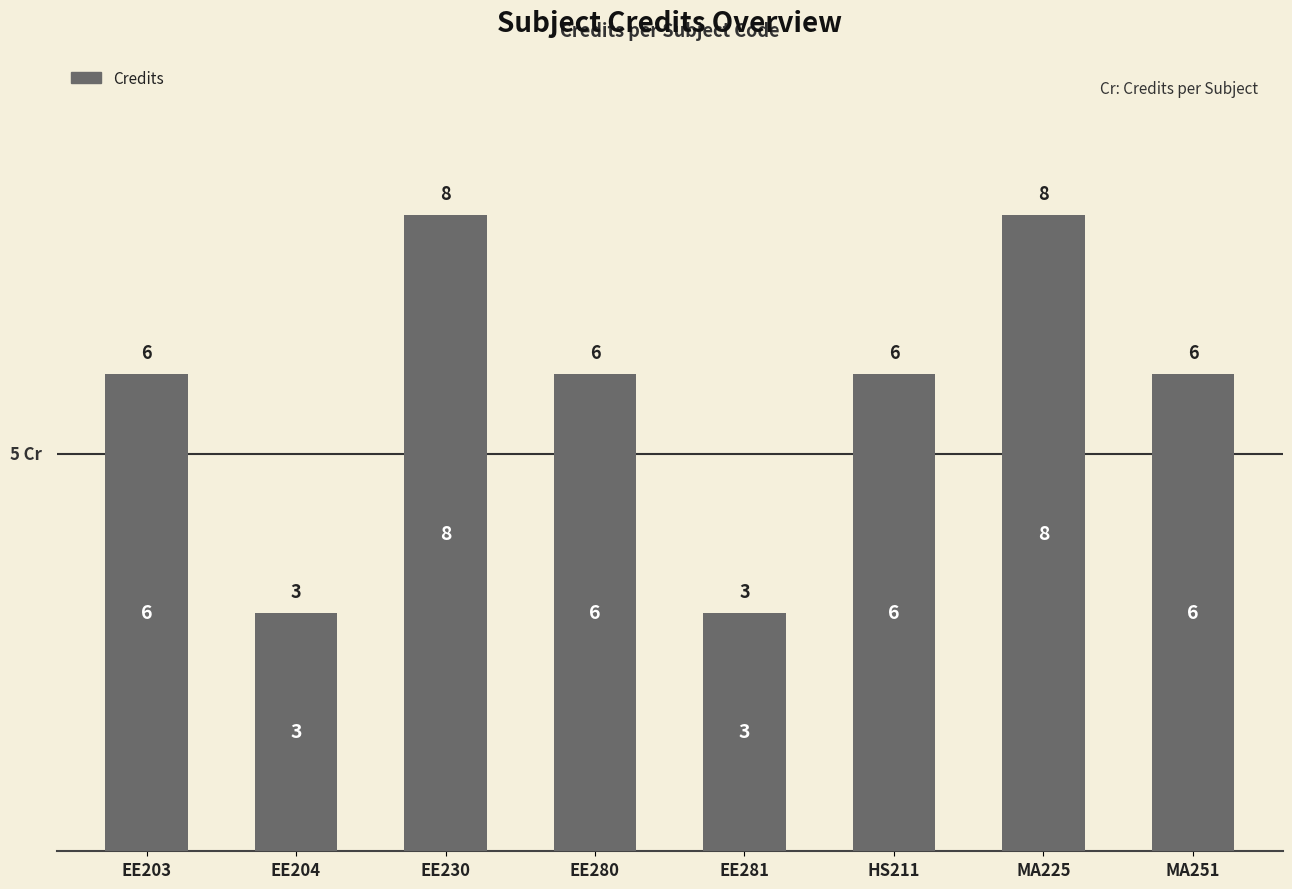

Reading right to left, what are all the values shown in this chart?

6	8	6	3	6	8	3	6